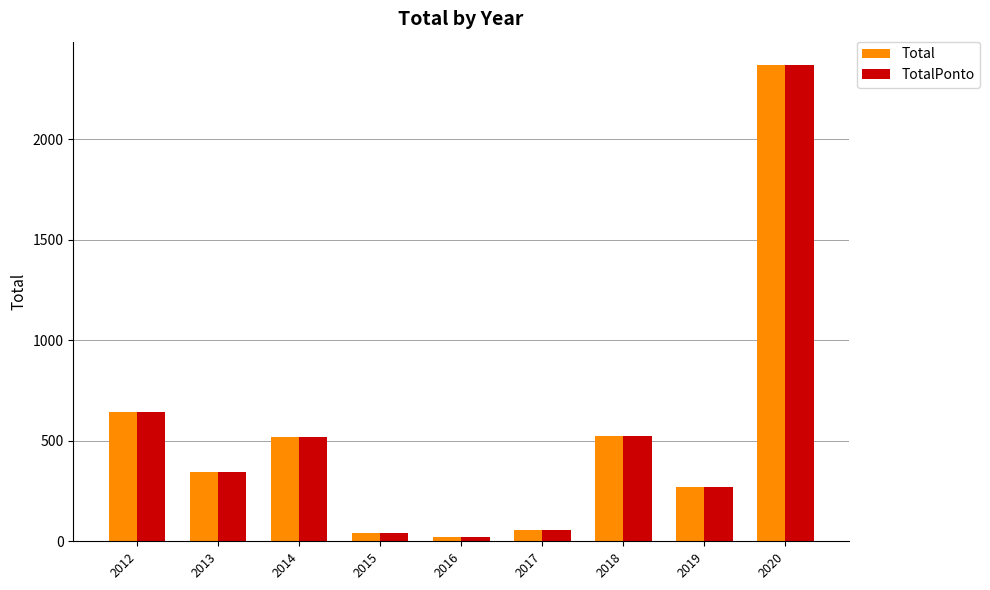

At which label is Total closest to 1194?

2012